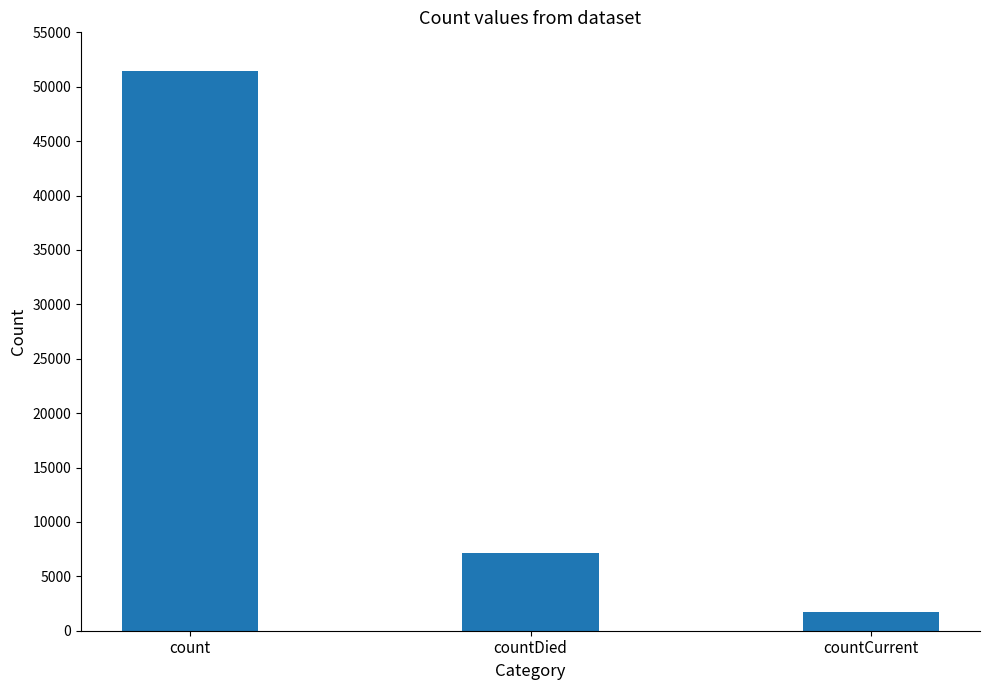

Reading left to right, transcribe all the data shown in this chart.

count=51483	countDied=7178	countCurrent=1688